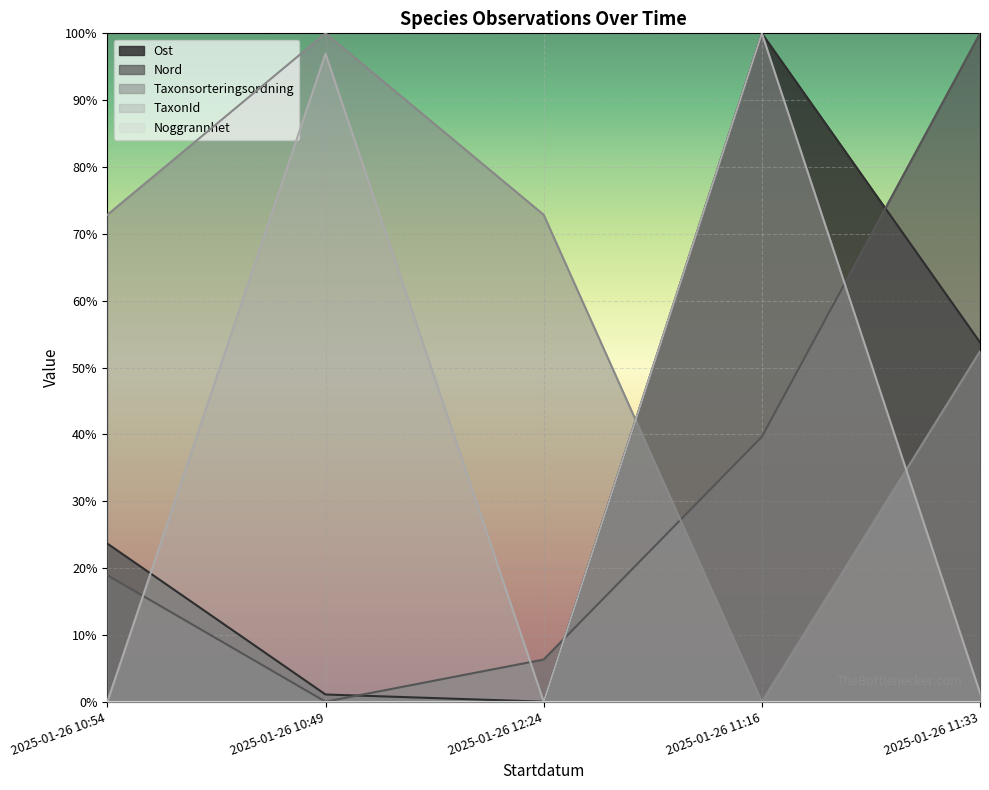

How many lines are shown in the chart?

5